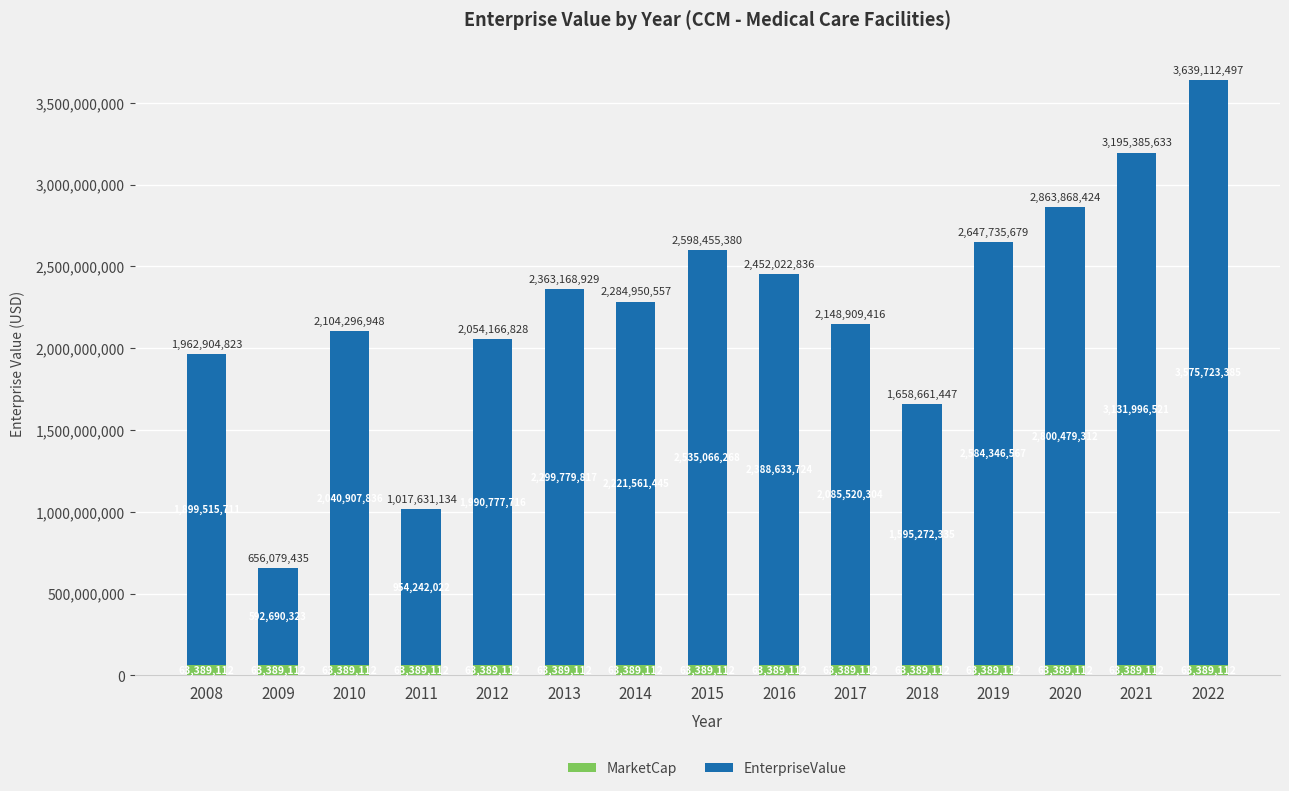

What is the average value of the MarketCap series?

63389112.0